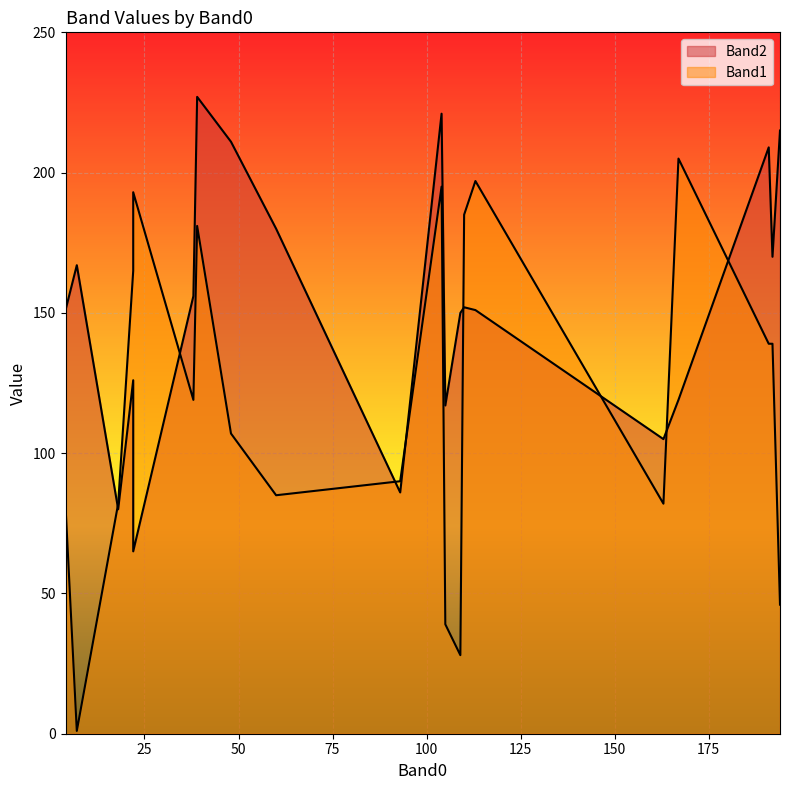

Reading right to left, what are all the values shown in this chart?

Band2: 163=105	110=152	39=227	104=221	4=151	109=150	7=167	113=151	22=65	38=156	194=215	191=209	60=180	22=126	167=119	18=80	192=170	93=86	105=117	48=211
Band1: 163=82	110=185	39=181	104=195	4=81	109=28	7=1	113=197	22=193	38=119	194=46	191=139	60=85	22=165	167=205	18=82	192=139	93=90	105=39	48=107